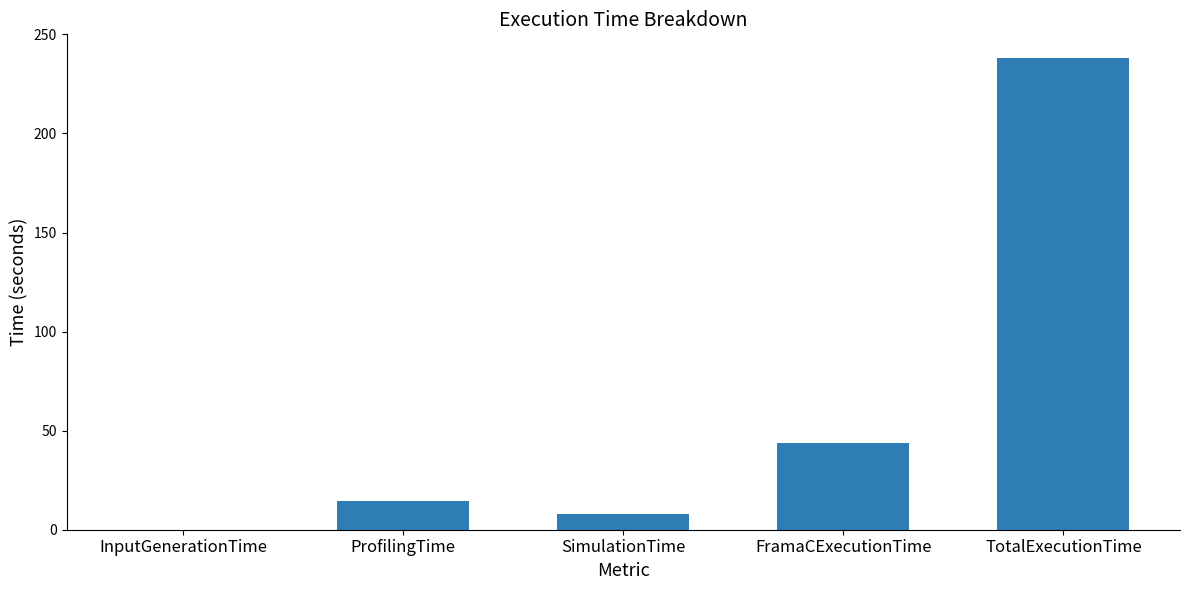

True or false: the data shows 27.4 at FramaCExecutionTime.

False